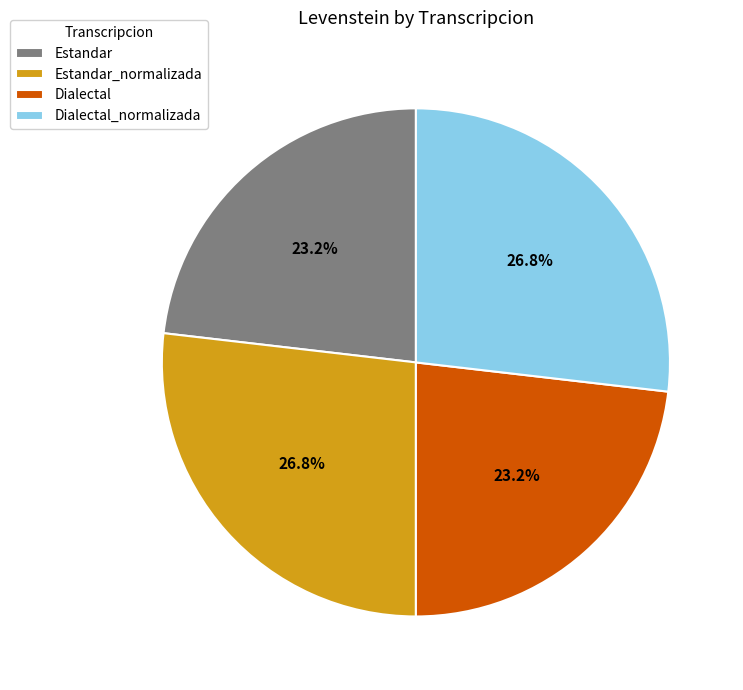

What portion of the pie excludes Estandar_normalizada?

73.2%